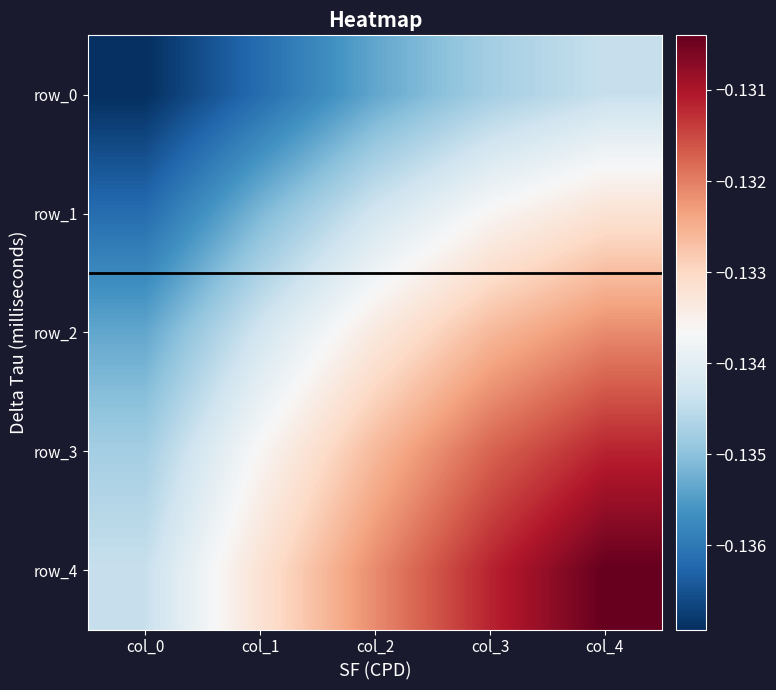

Rank the series by their average value, from highest to lowest.

row_4, row_3, row_2, row_1, row_0